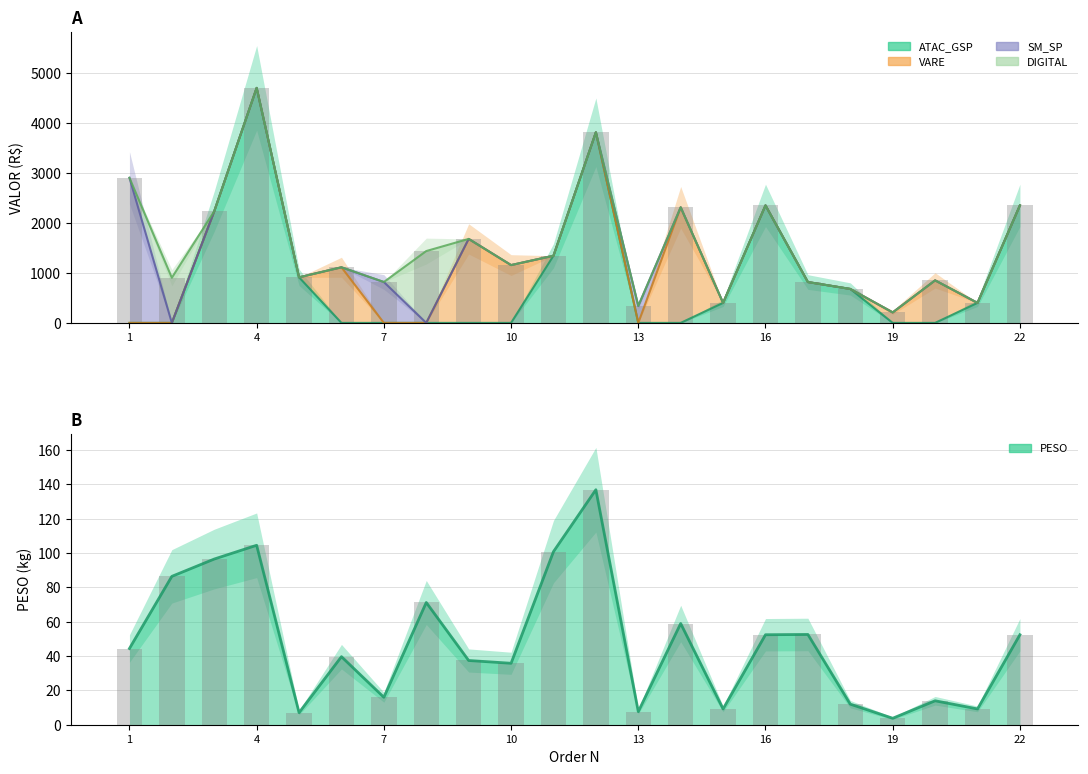

Reading left to right, extract all data points from this chart.

VALOR (bars): 2901.6	902.9	2232.9	4699.0	911.7	1112.1	817.4	1436.6	1679.1	1155.8	1343.0	3811.2	339.1	2310.8	399.7	2349.5	816.8	678.6	209.2	850.1	399.7	2349.5
PESO (line): 44.4	86.4	96.5	104.5	7.0	39.6	16.0	71.2	37.4	35.8	100.8	136.8	7.6	58.9	9.2	52.4	52.6	12.0	3.8	13.9	9.2	52.4
PESO (bars): 44.4	86.4	96.5	104.5	7.0	39.6	16.0	71.2	37.4	35.8	100.8	136.8	7.6	58.9	9.2	52.4	52.6	12.0	3.8	13.9	9.2	52.4